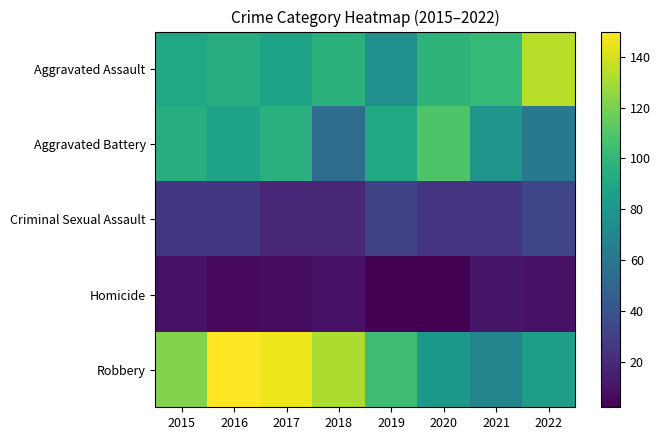

At which category does the chart reach its peak across all series?

2016